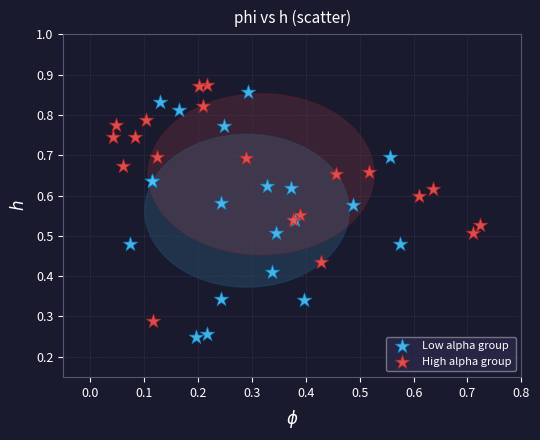

Which series contains the lowest Y value?

Low alpha group